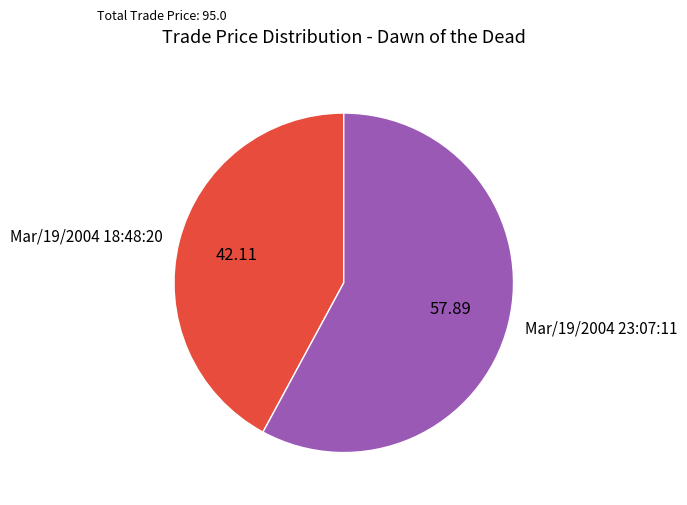

Is the sum of Mar/19/2004 23:07:11 and Mar/19/2004 18:48:20 greater than half?

Yes